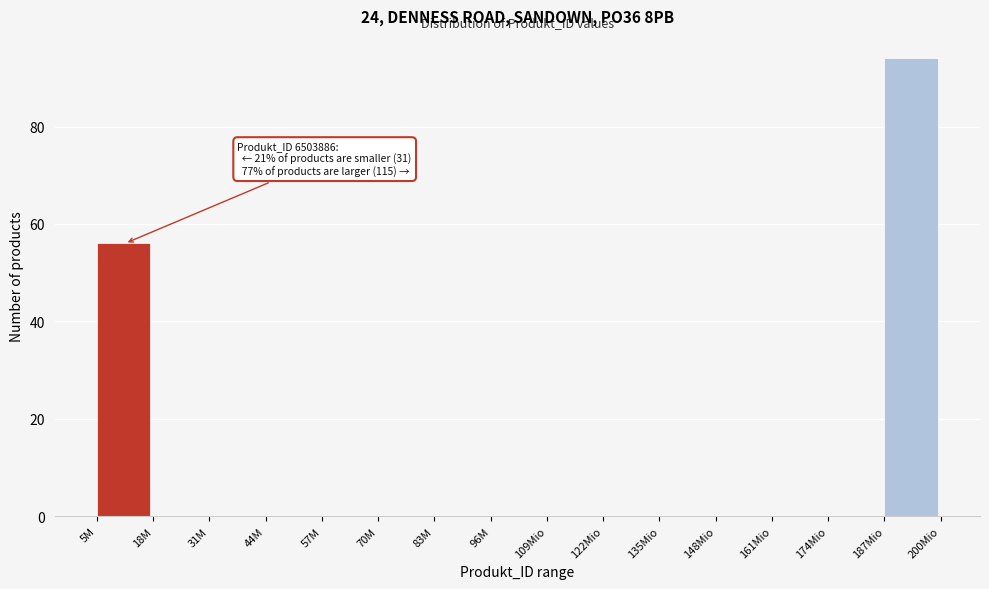

Reading right to left, extract all data points from this chart.

187Mio=94	174Mio=0	161Mio=0	148Mio=0	135Mio=0	122Mio=0	109Mio=0	96M=0	83M=0	70M=0	57M=0	44M=0	31M=0	18M=0	5M=56